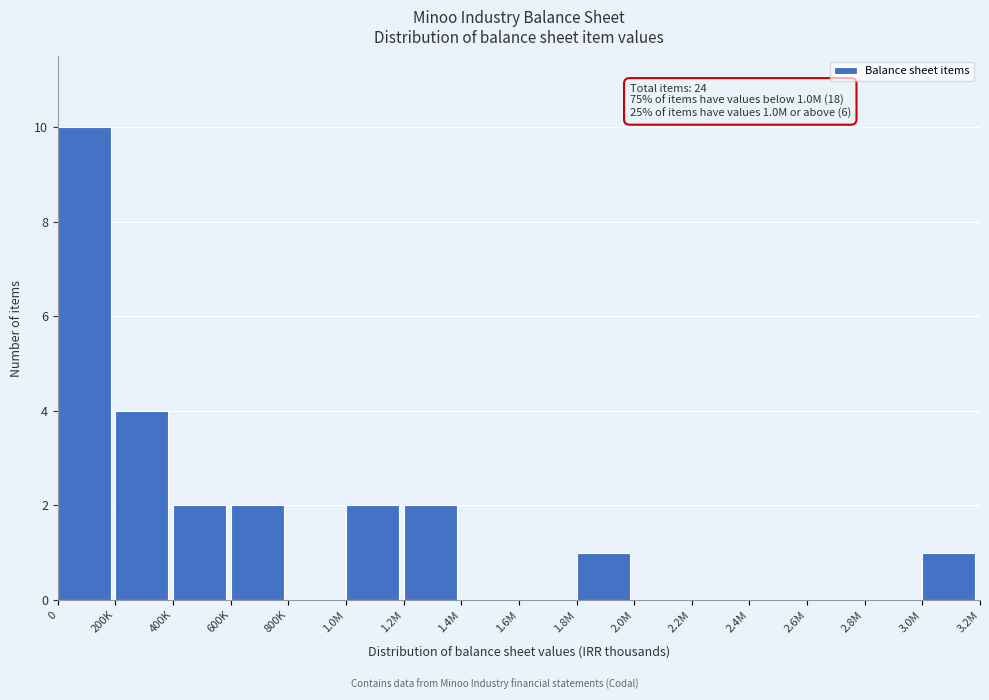

Reading left to right, list all the values displayed in this chart.

0=10	200K=4	400K=2	600K=2	800K=0	1.0M=2	1.2M=2	1.4M=0	1.6M=0	1.8M=1	2.0M=0	2.2M=0	2.4M=0	2.6M=0	2.8M=0	3.0M=1